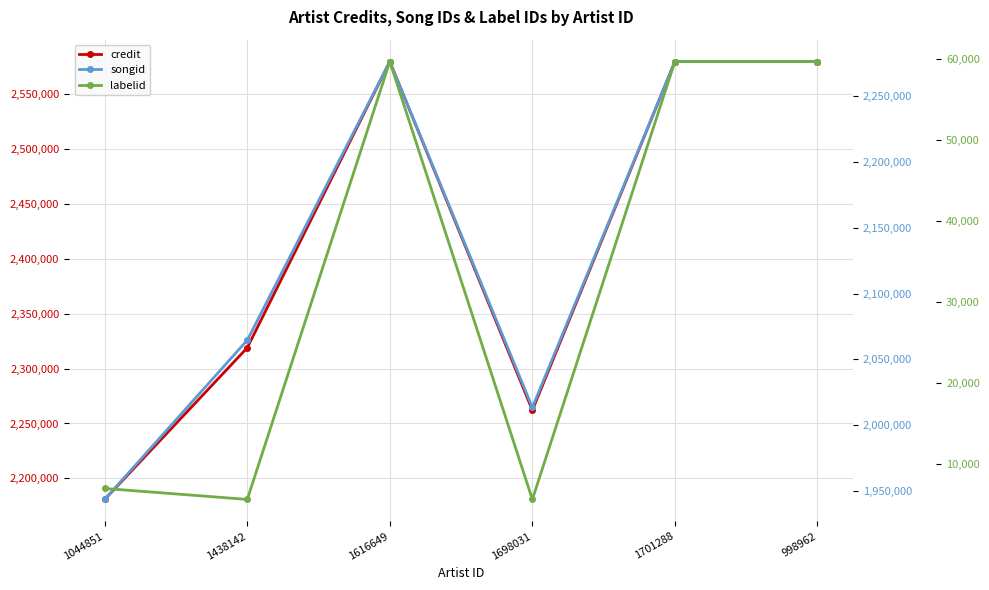

Is it true that songid equals 2276142 at 1701288?

True